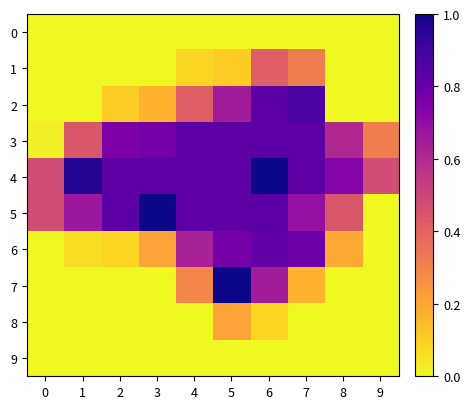

At 7, list the series in order from largest to smallest.

2, 3, 4, 6, 5, 1, 7, 0, 8, 9